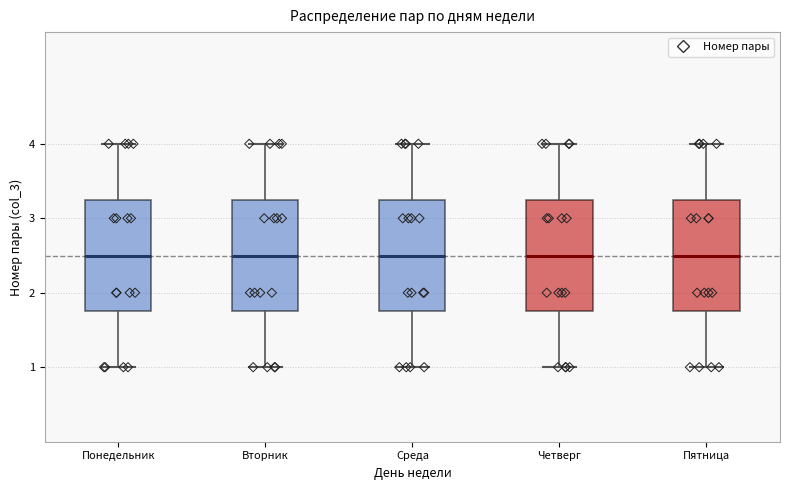

Reading left to right, transcribe this box plot: for each box, give where its median line is, the range the box spans, and where its two whiskers end, as read against the y-axis. The values are not printed on the chart, so give them approximately, as read against the axis.

Понедельник: median 2.5, box 1.8 to 3.3, whiskers 1.0 to 4.0
Вторник: median 2.5, box 1.8 to 3.3, whiskers 1.0 to 4.0
Среда: median 2.5, box 1.8 to 3.3, whiskers 1.0 to 4.0
Четверг: median 2.5, box 1.8 to 3.3, whiskers 1.0 to 4.0
Пятница: median 2.5, box 1.8 to 3.3, whiskers 1.0 to 4.0